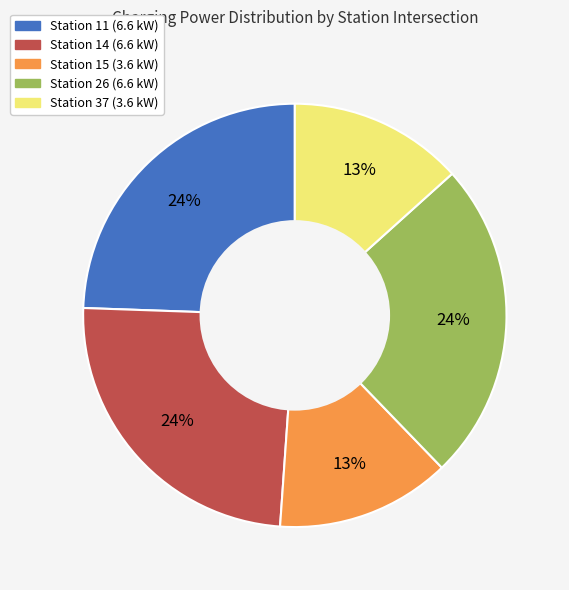

To the nearest percent, what is the average slice percentage?

20%